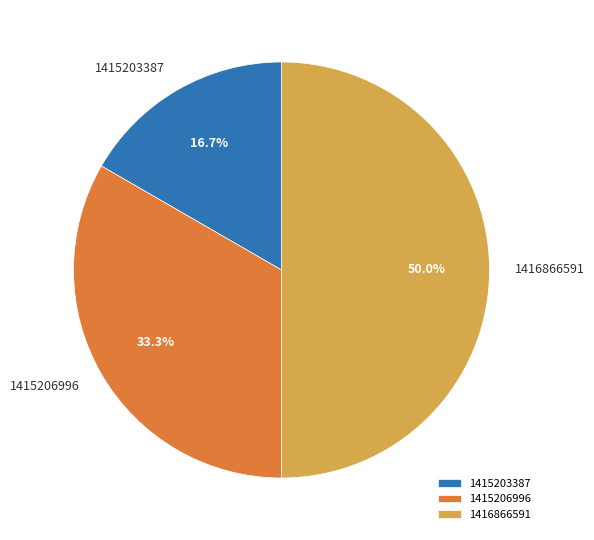

Count the number of slices in the pie.

3